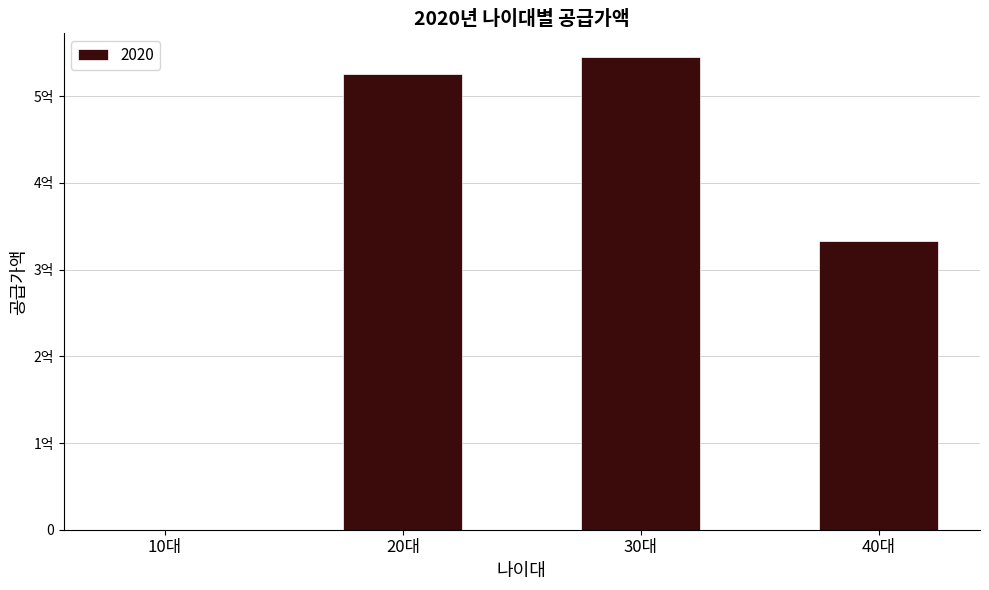

Are the bars horizontal?

No